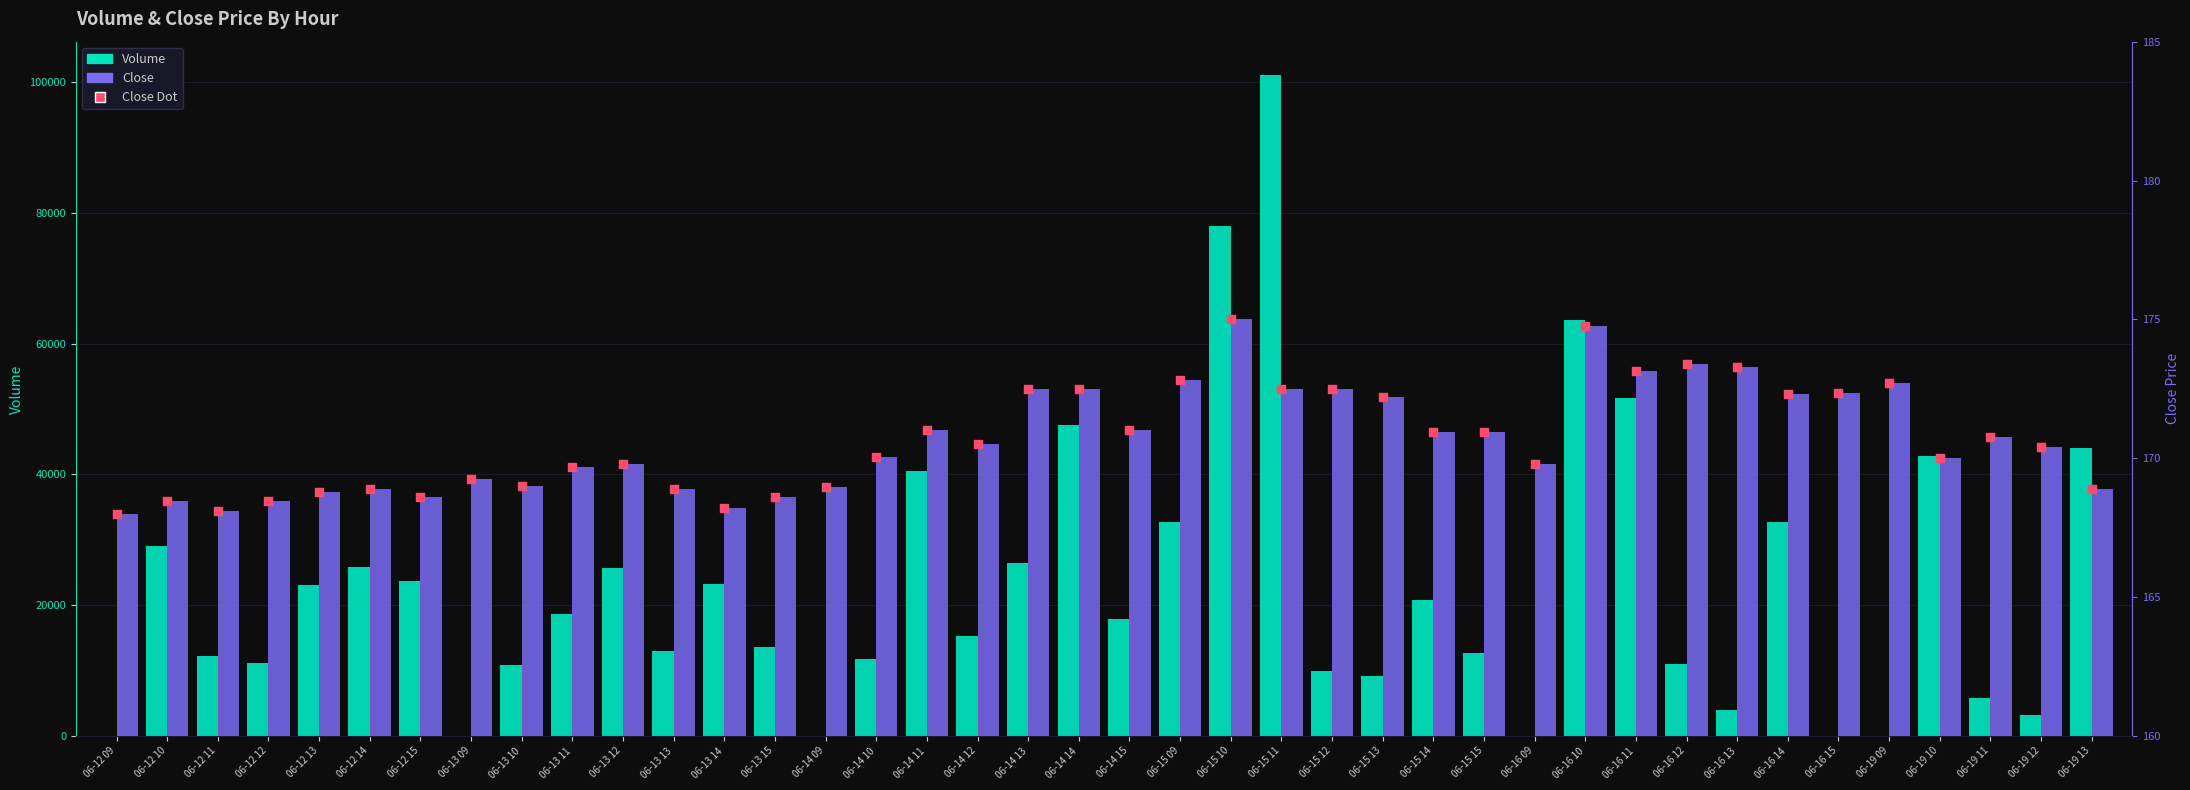

Is the value of Close Dot at 06-12 10 greater than the value of Volume at 06-19 12?

No